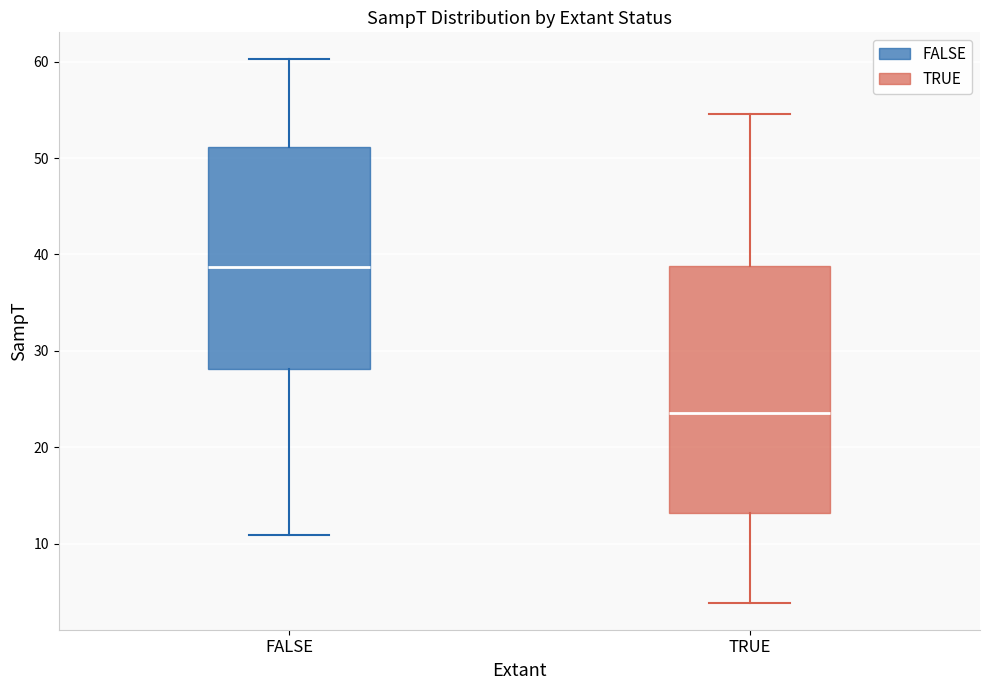

Which box has the lowest median line?

TRUE